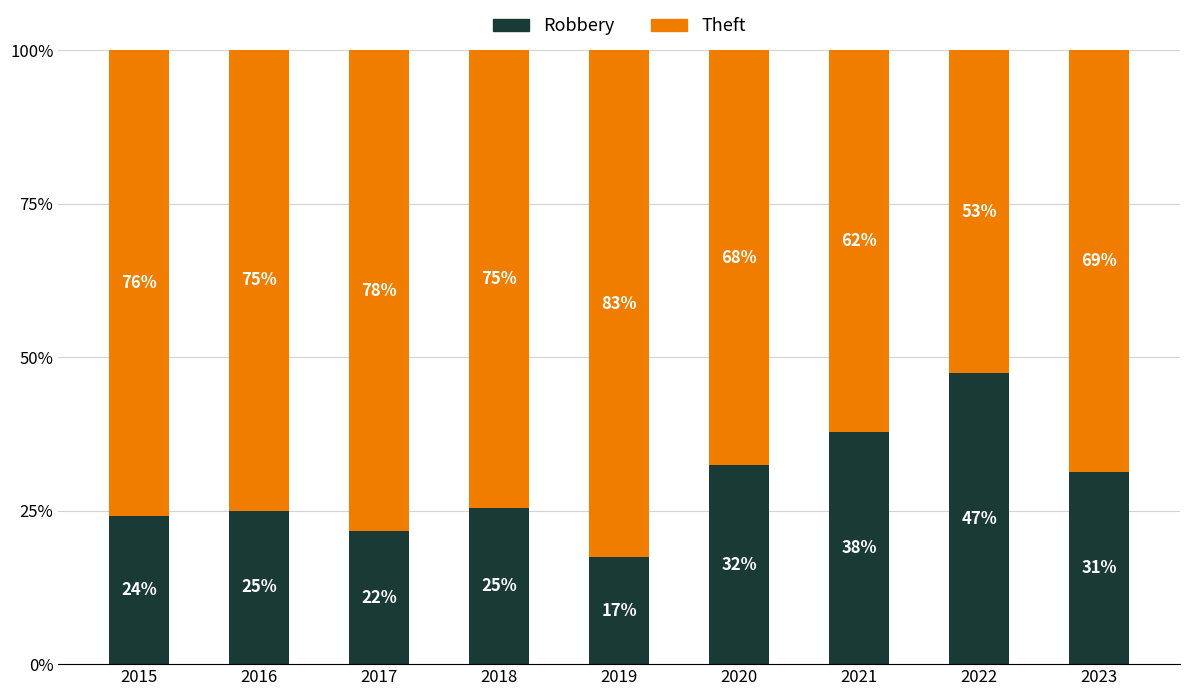

What is the difference between the maximum and minimum values in the Robbery series?

30.0